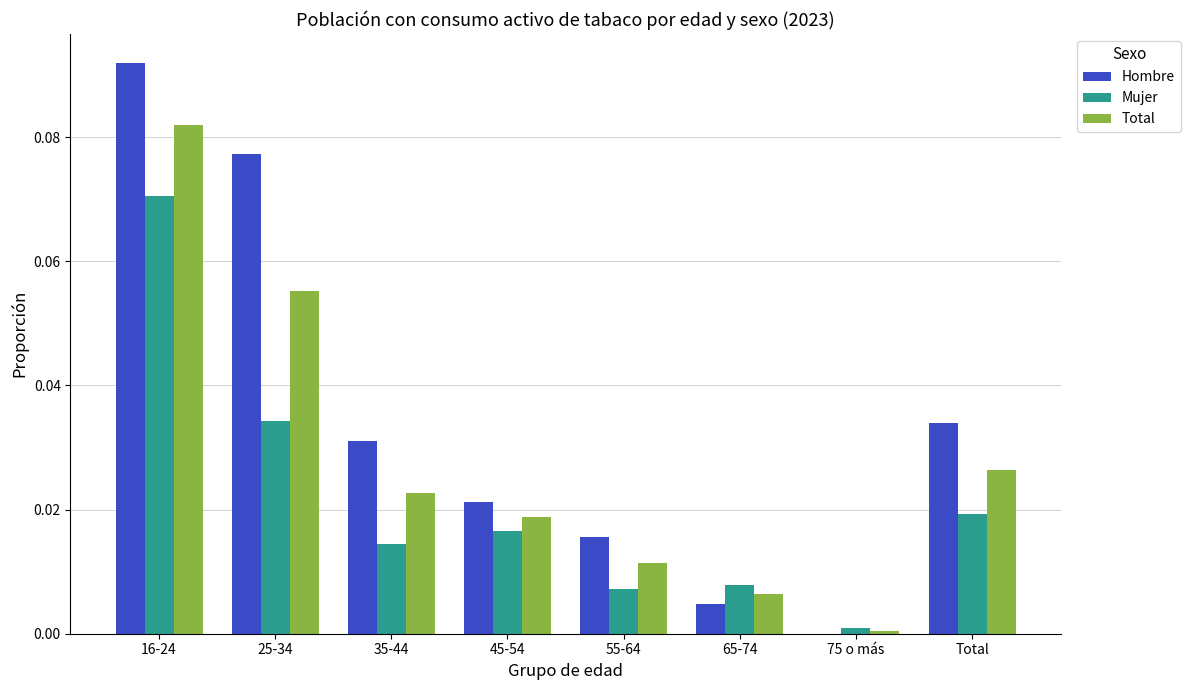

Which series has the largest total across all categories?

Hombre